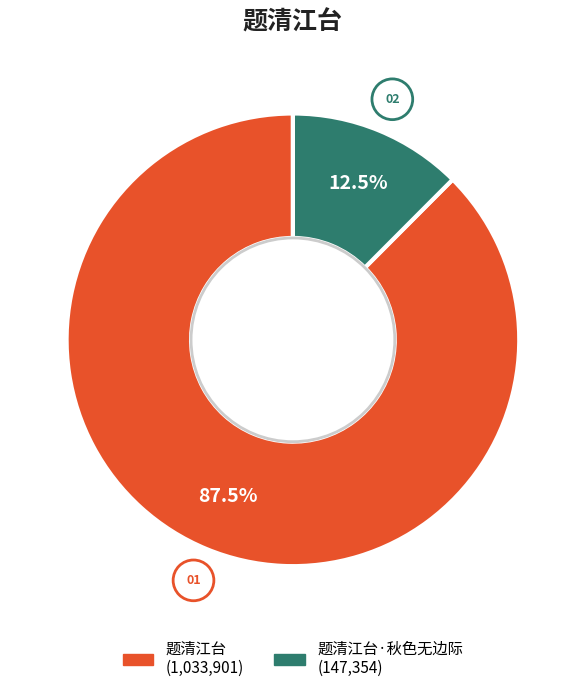

How many slices are in this pie chart?

2